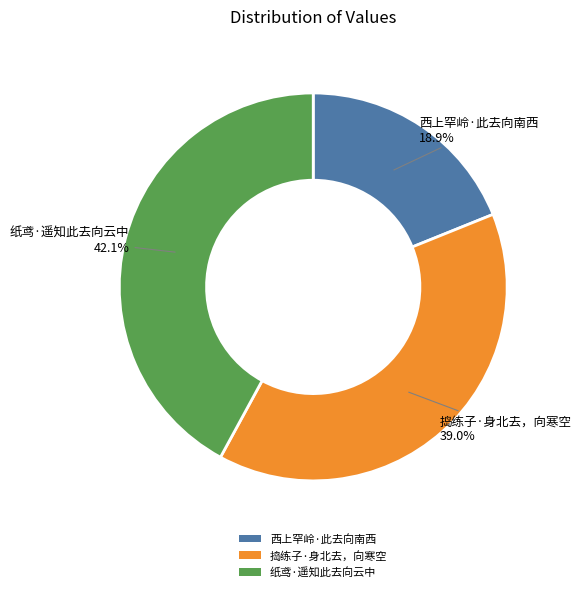

What percentage is the 纸鸢·遥知此去向云中 slice, to the nearest percent?

42%